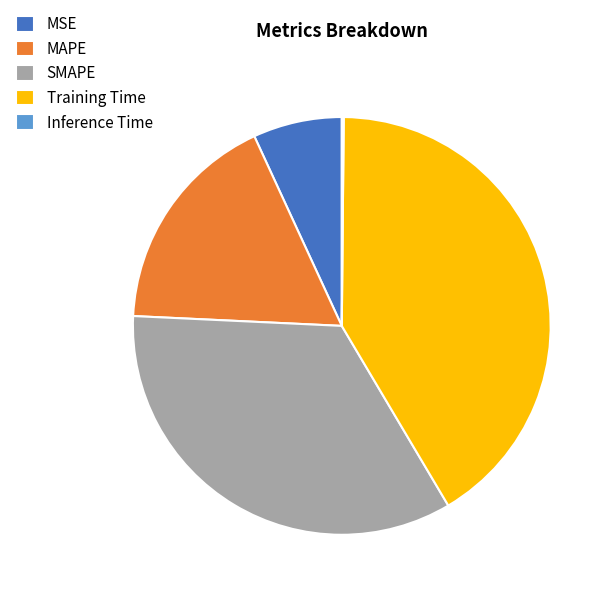

Does any single category account for the majority?

No